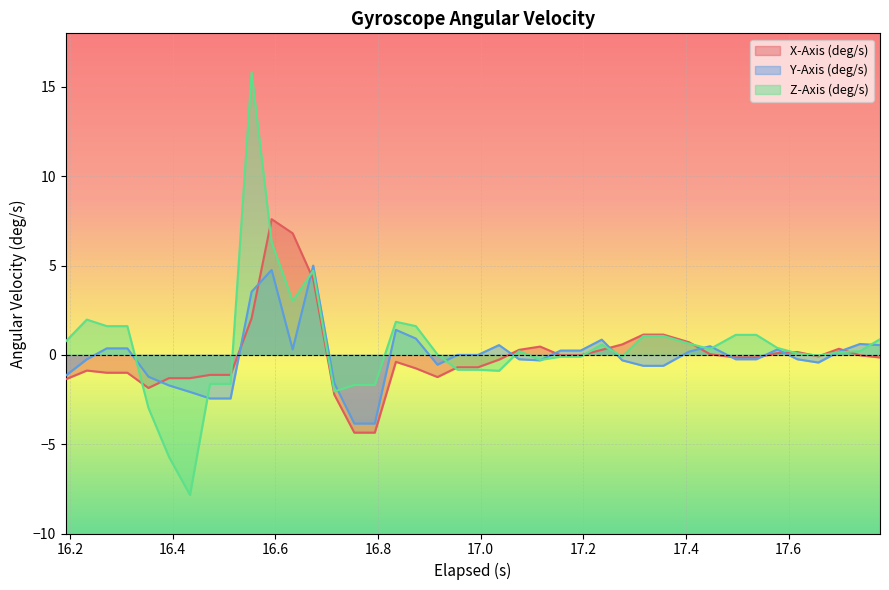

How many values in Z-Axis (deg/s) are above zero?

24